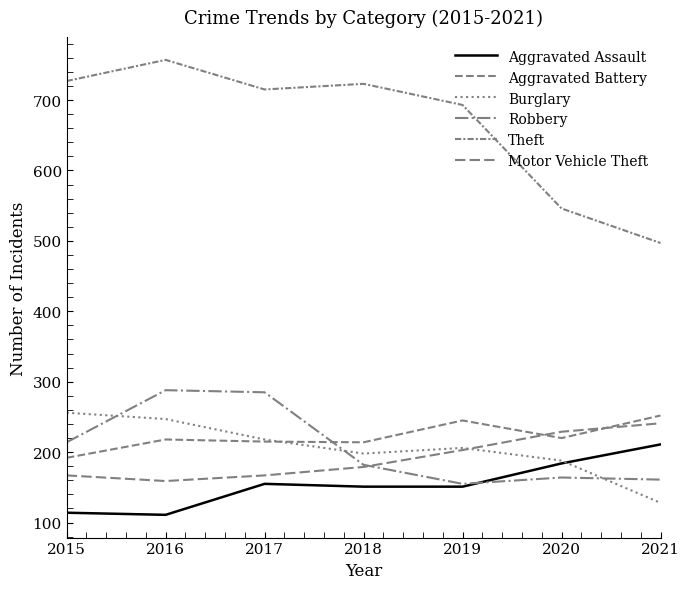

What is the sum of all Motor Vehicle Theft values?

1345